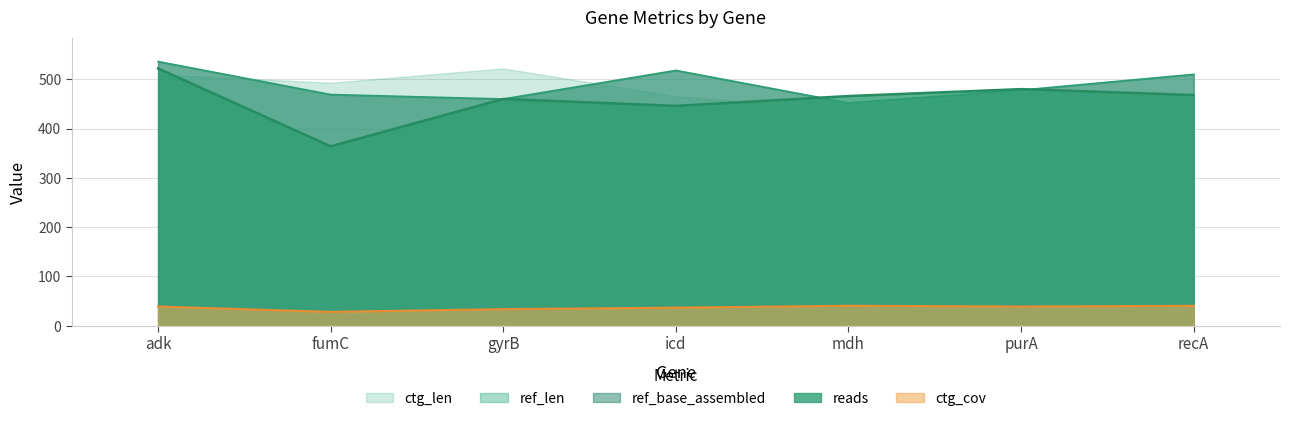

True or false: ref_len and ctg_cov intersect in this chart.

False